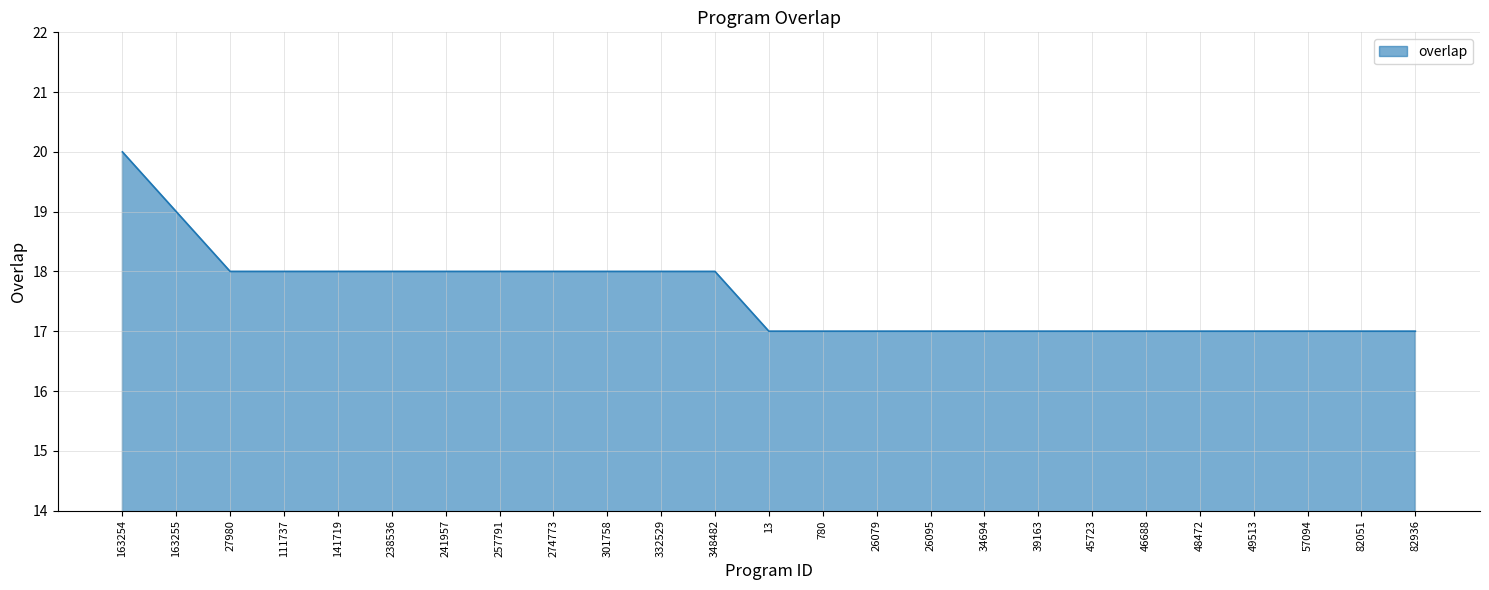

What position from the left is 348482?

12